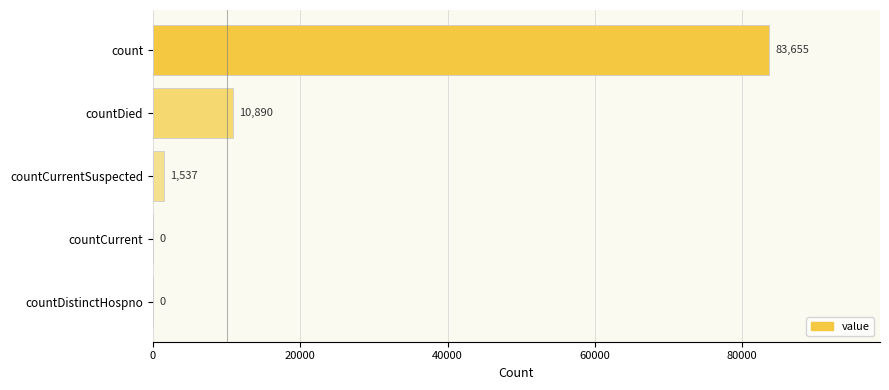

How many data points does each series have?

5